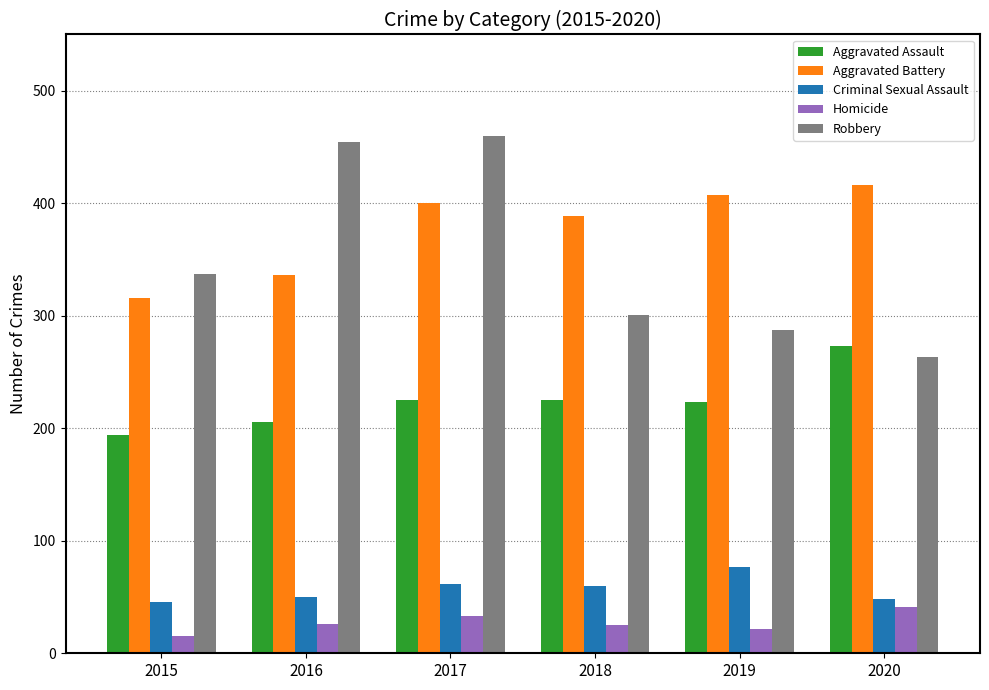

What value does the Aggravated Assault series have at 2015, to the nearest 5?

195